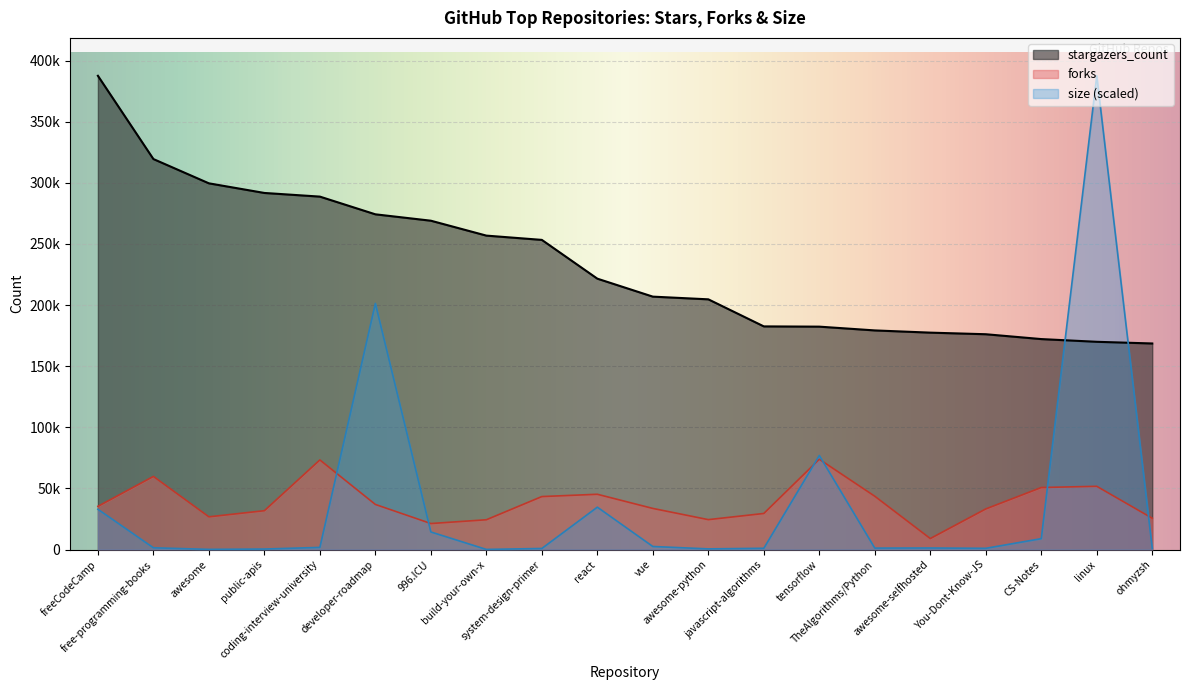

What is the value of the forks point at the 4th from the left?

31764.0